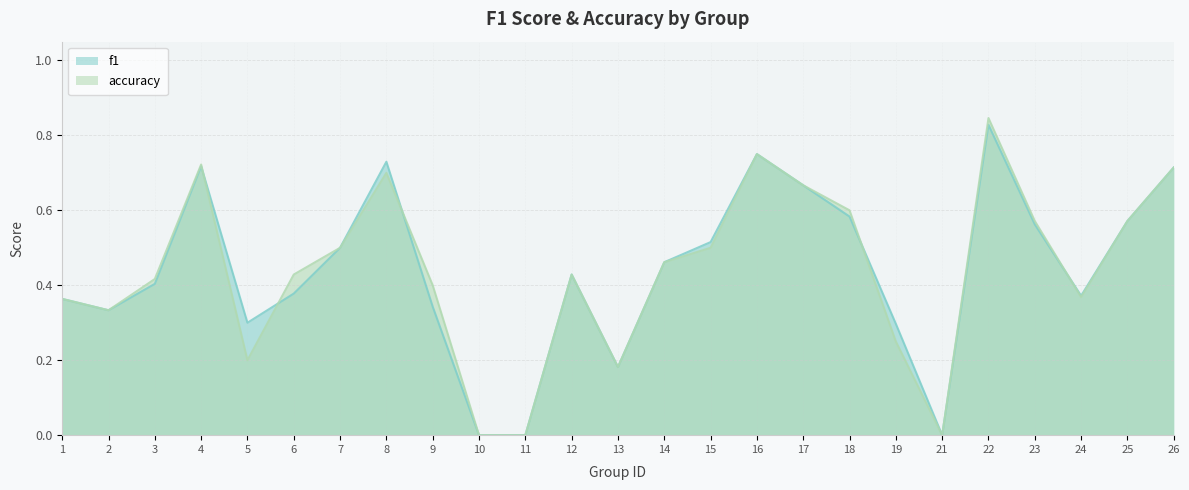

Reading left to right, extract all data points from this chart.

f1: 0.4	0.3	0.4	0.7	0.3	0.4	0.5	0.7	0.3	0.0	0.0	0.4	0.2	0.5	0.5	0.8	0.7	0.6	0.3	0.0	0.8	0.6	0.4	0.6	0.7
accuracy: 0.4	0.3	0.4	0.7	0.2	0.4	0.5	0.7	0.4	0.0	0.0	0.4	0.2	0.5	0.5	0.8	0.7	0.6	0.2	0.0	0.8	0.6	0.4	0.6	0.7